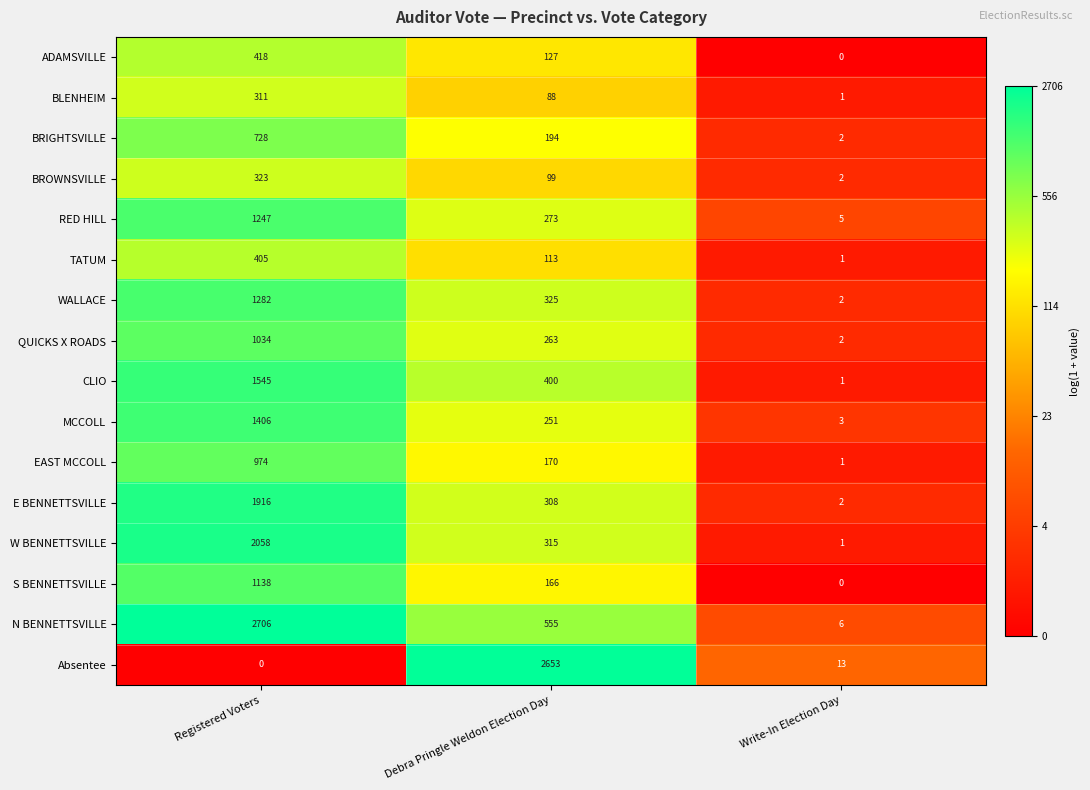

The value of BLENHEIM at Write-In Election Day is 1. True or false?

True